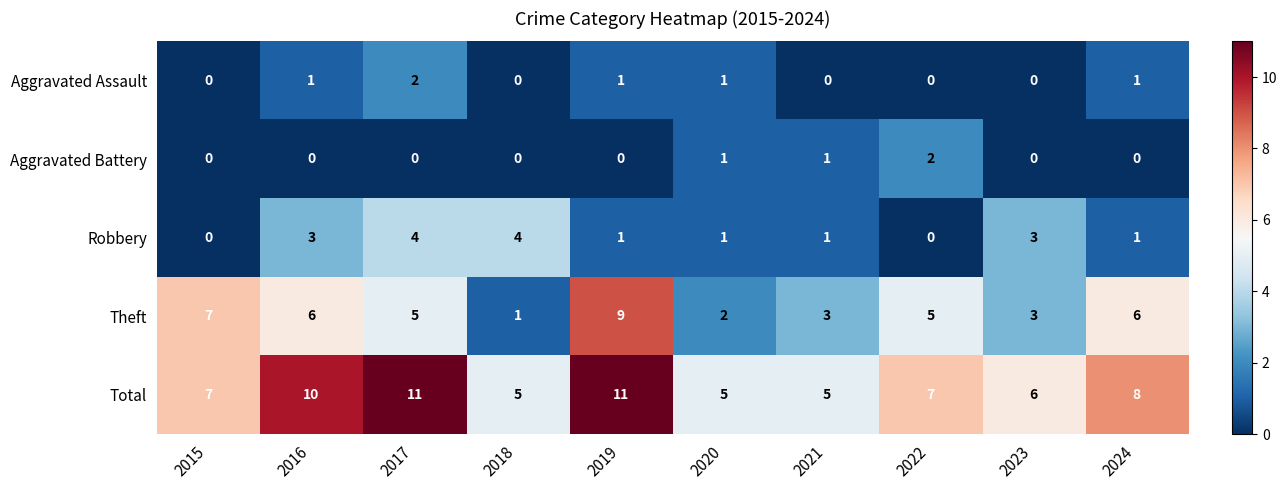

Read the Robbery value at 2018.

4